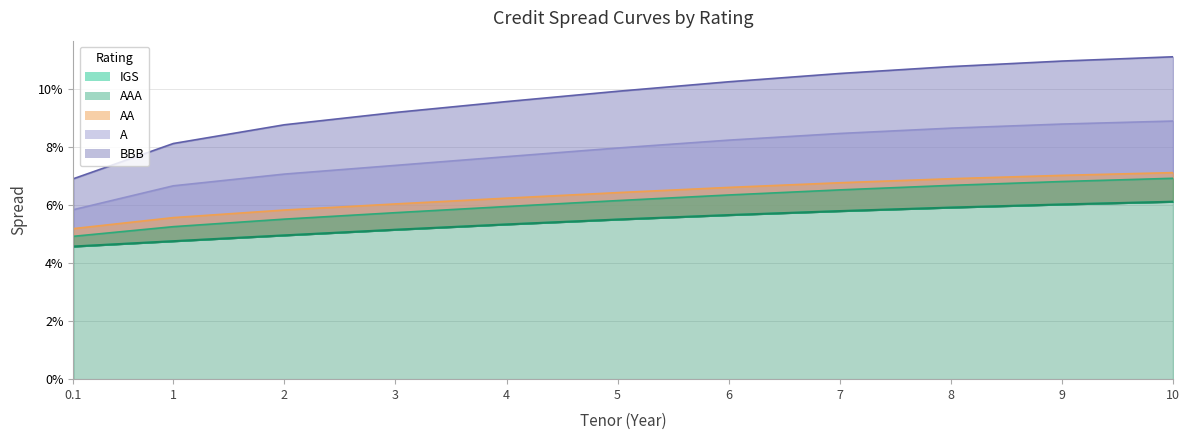

What position from the left is 10?

11